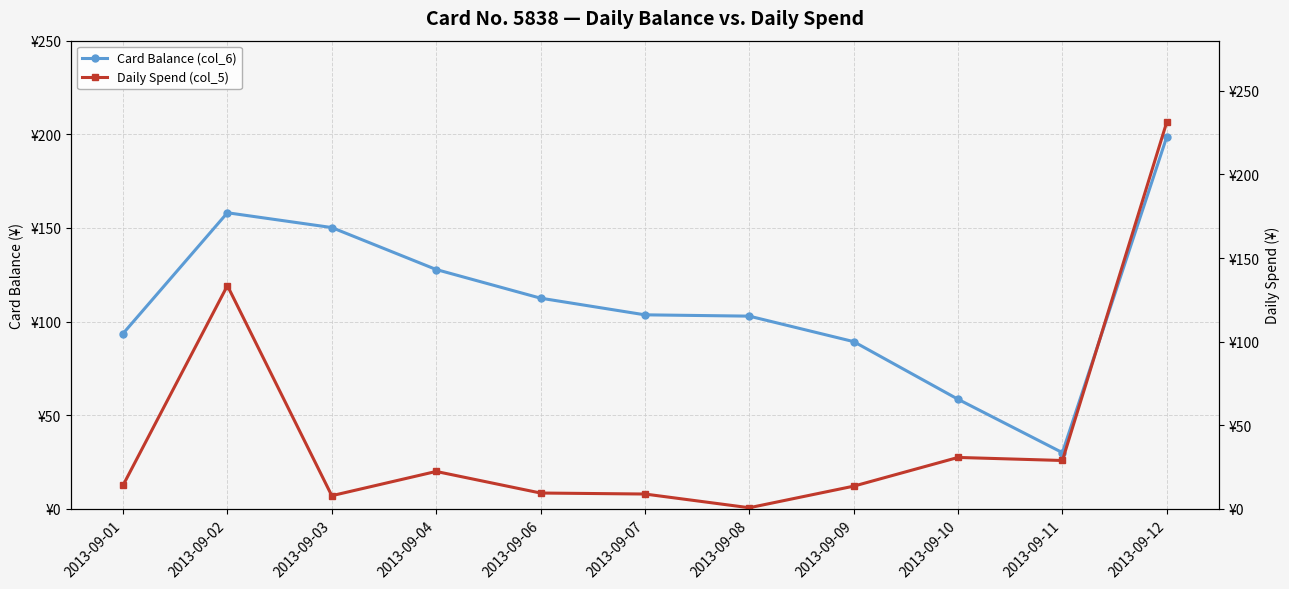

What are all the series names shown in the legend?

Card Balance (col_6), Daily Spend (col_5)